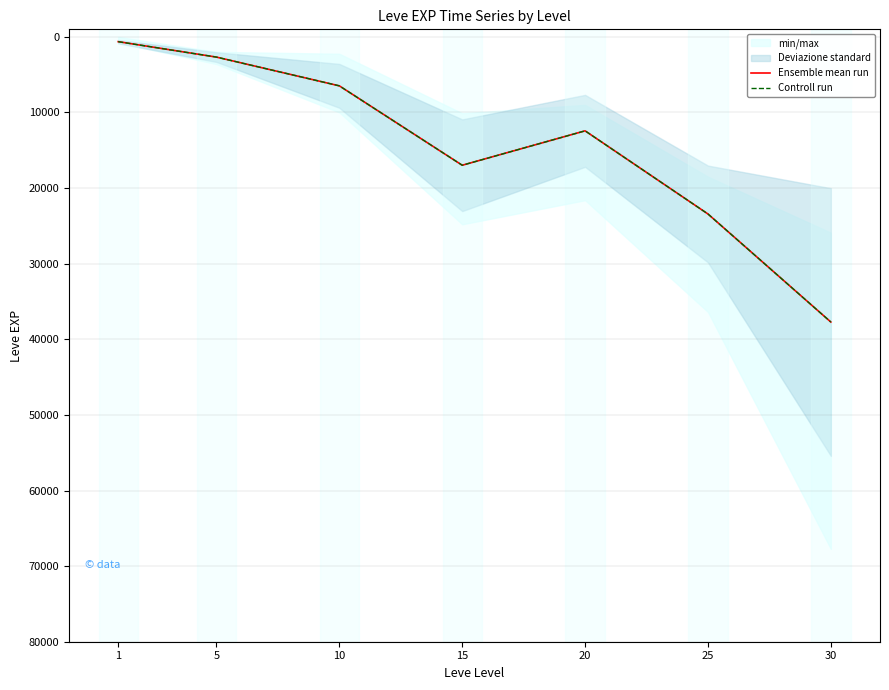

What is the average value of the Controll run series?

14332